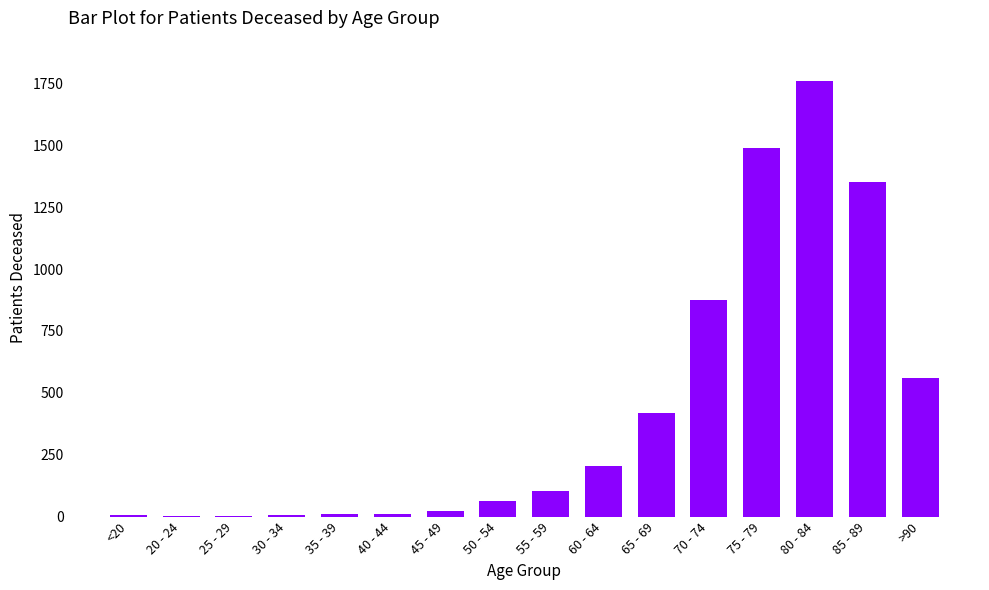

How many categories are shown in the chart?

16